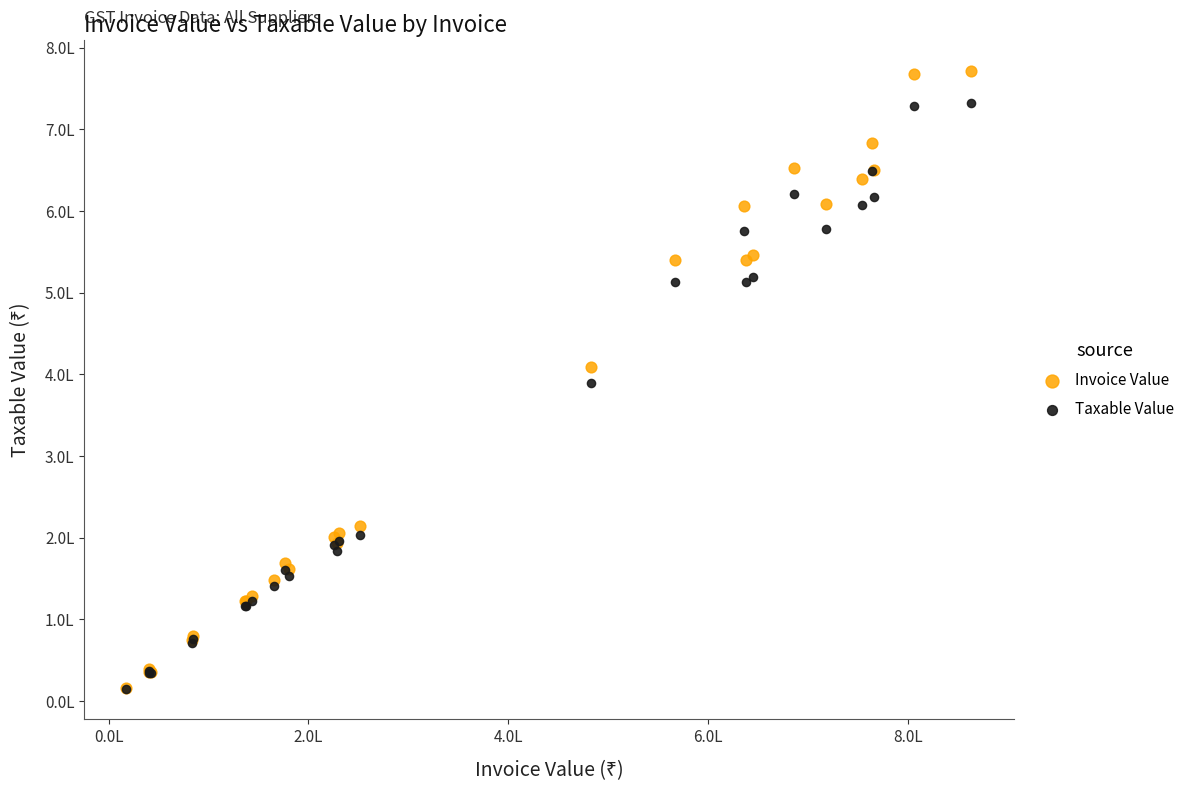

What are all the series names shown in the legend?

Invoice Value, Taxable Value